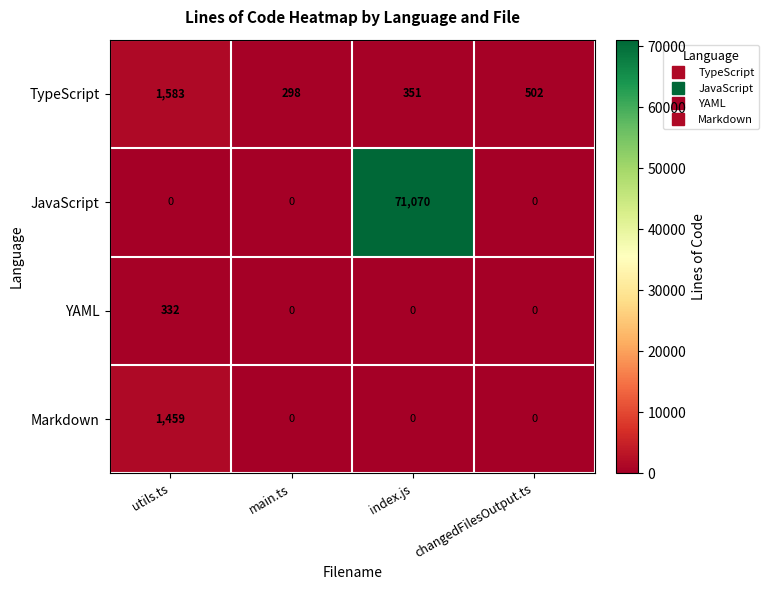

How many YAML values are between 0 and 332?

4